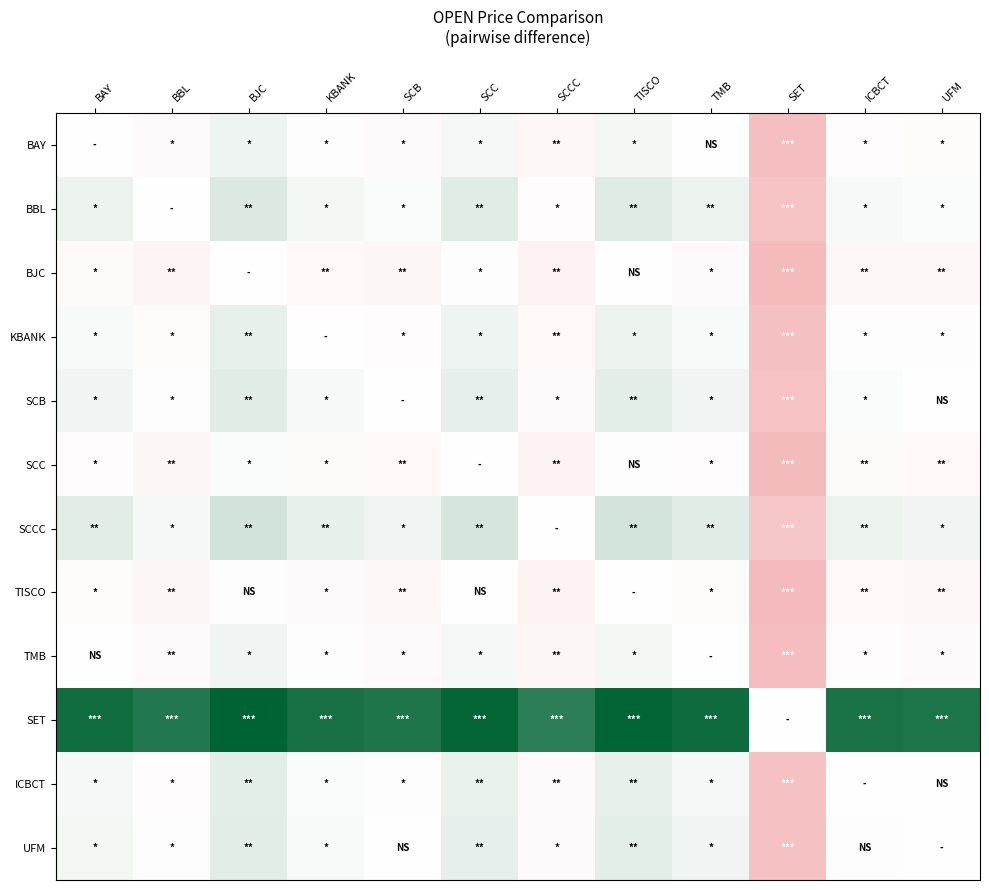

Rank the series at TMB from highest to lowest value.

SET, SCCC, BBL, SCB, UFM, ICBCT, KBANK, BAY, TMB, SCC, TISCO, BJC